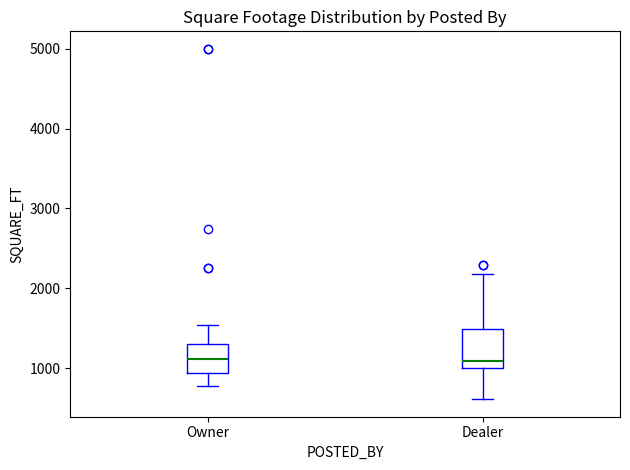

Comparing the boxes themselves (not the whiskers), which one is the tallest?

Dealer